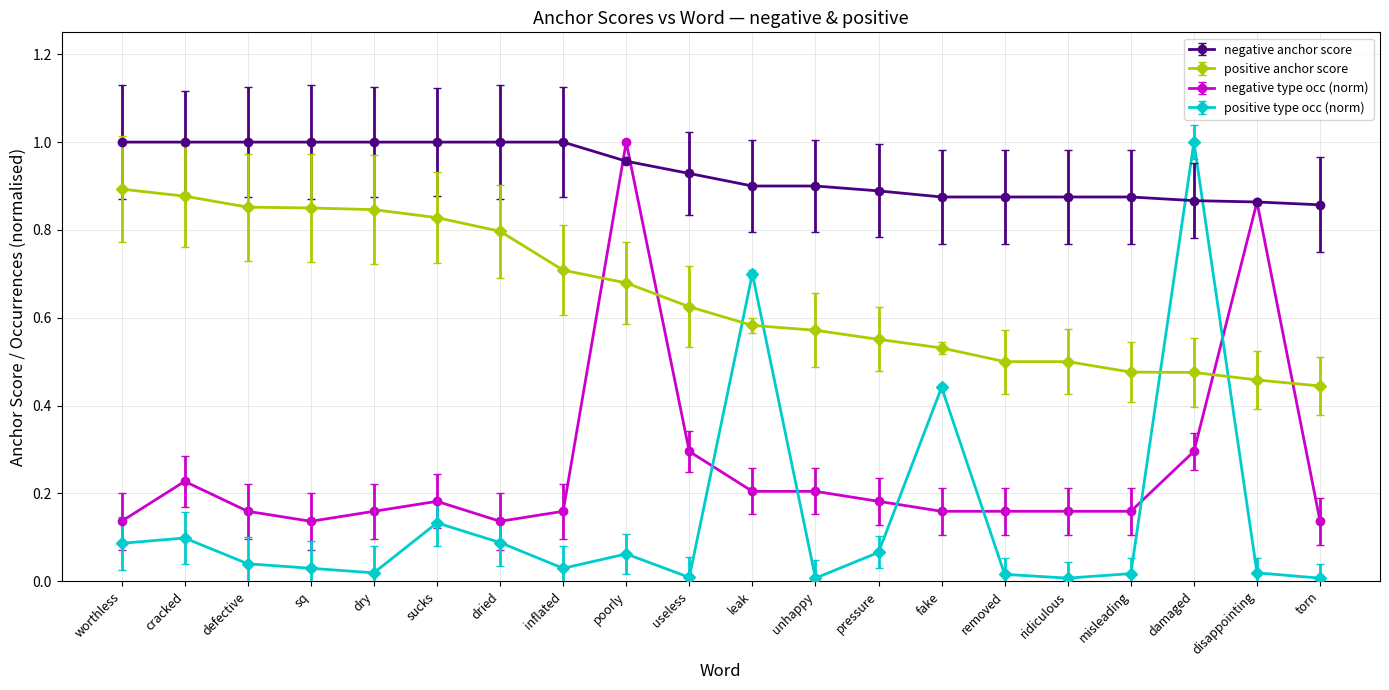

Where do positive type occ (norm) and negative type occ (norm) first cross each other?

useless and leak